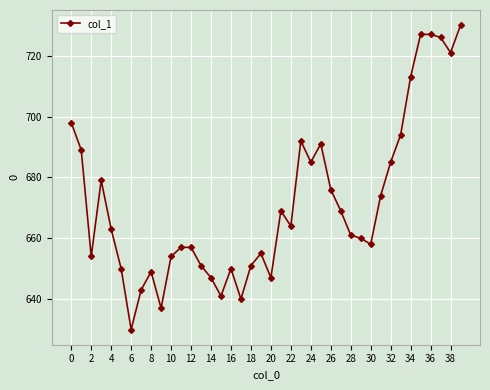

Does the chart display data point markers on the line(s)?

Yes